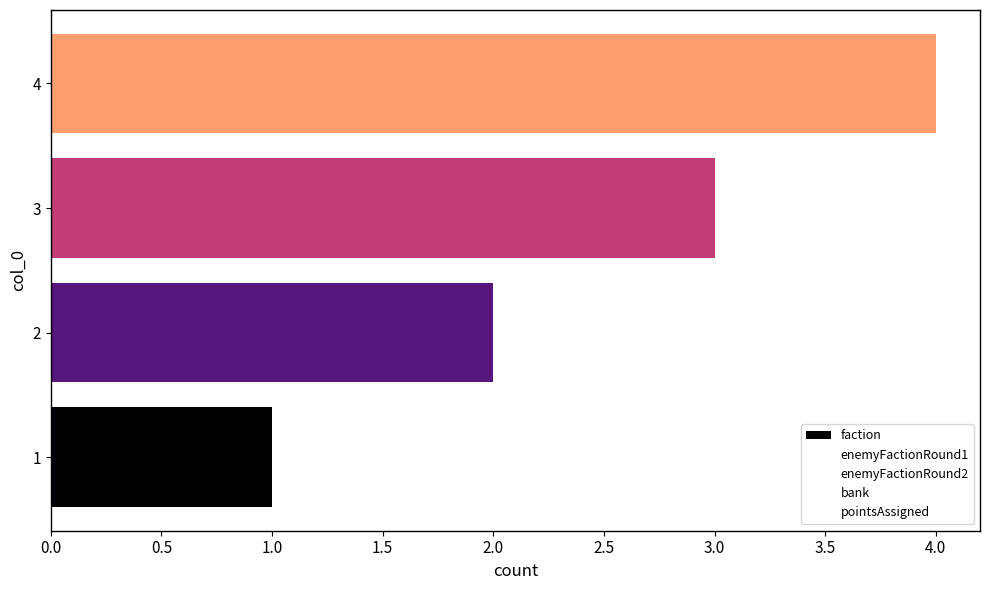

Are the bars horizontal?

Yes